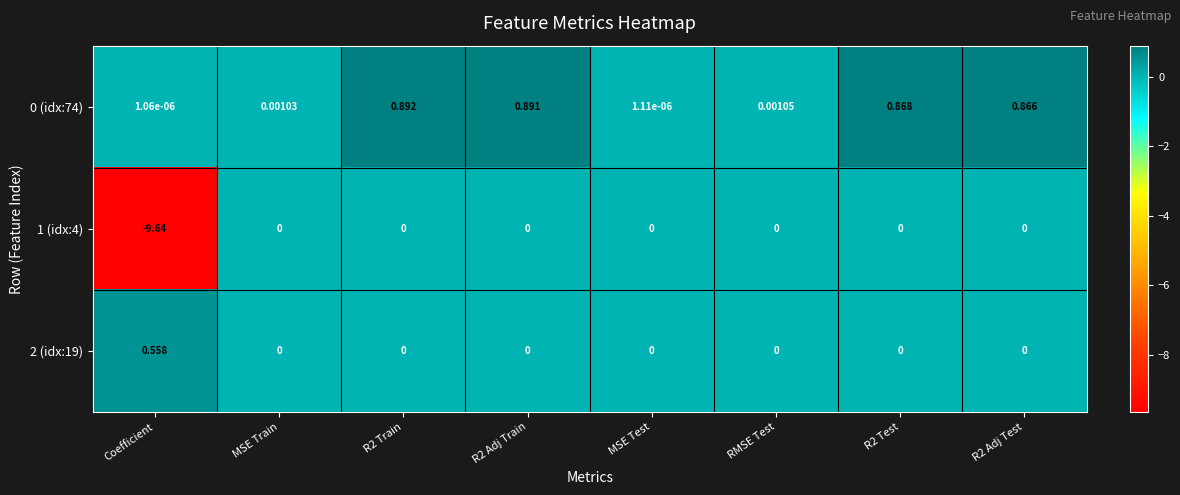

Where is 0 (idx:74) nearest to the value 0?

Coefficient